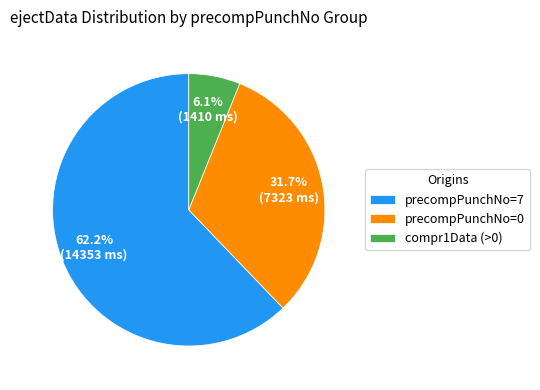

How many slices are in this pie chart?

3